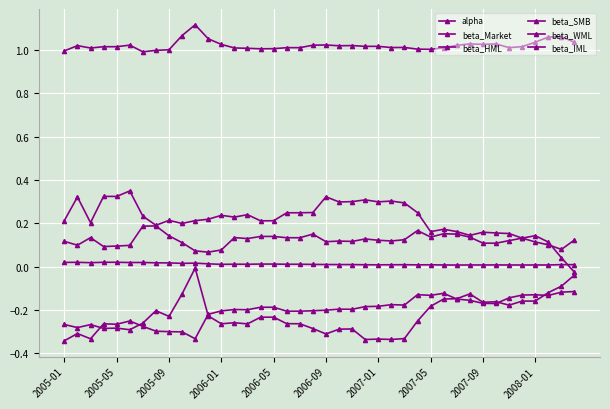

What is the sum of all alpha values?

0.5